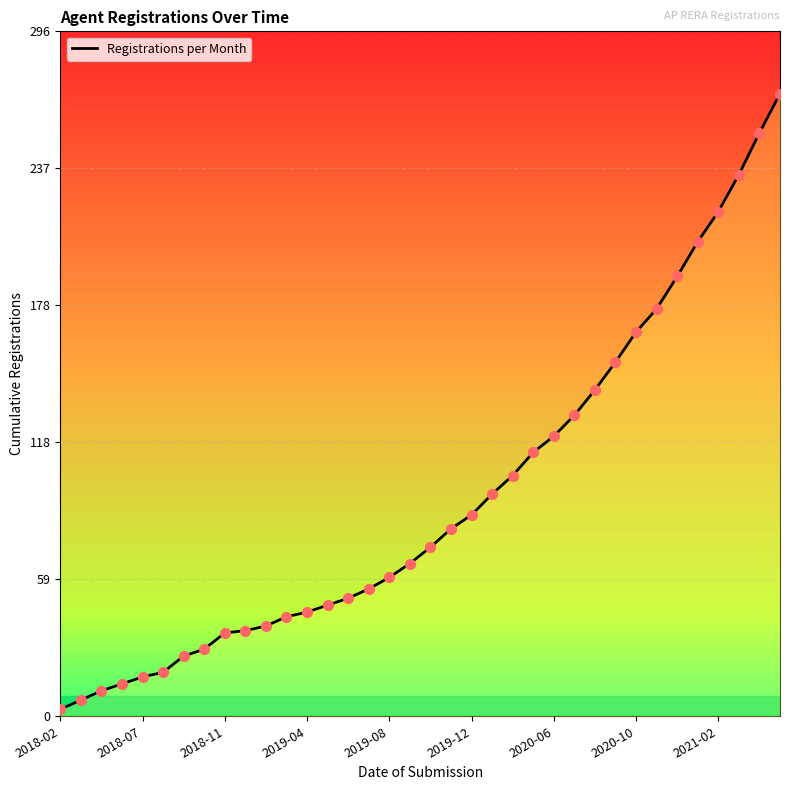

Between 25 and 17, which is larger?

25